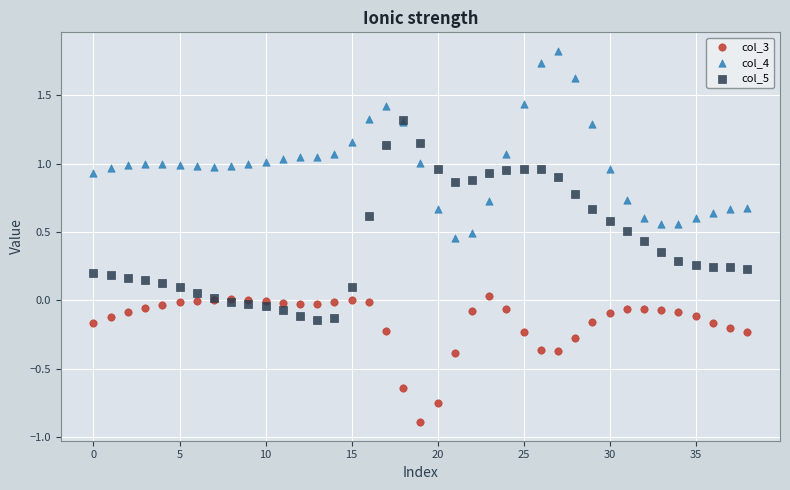

Which series reaches the minimum Y coordinate?

col_3